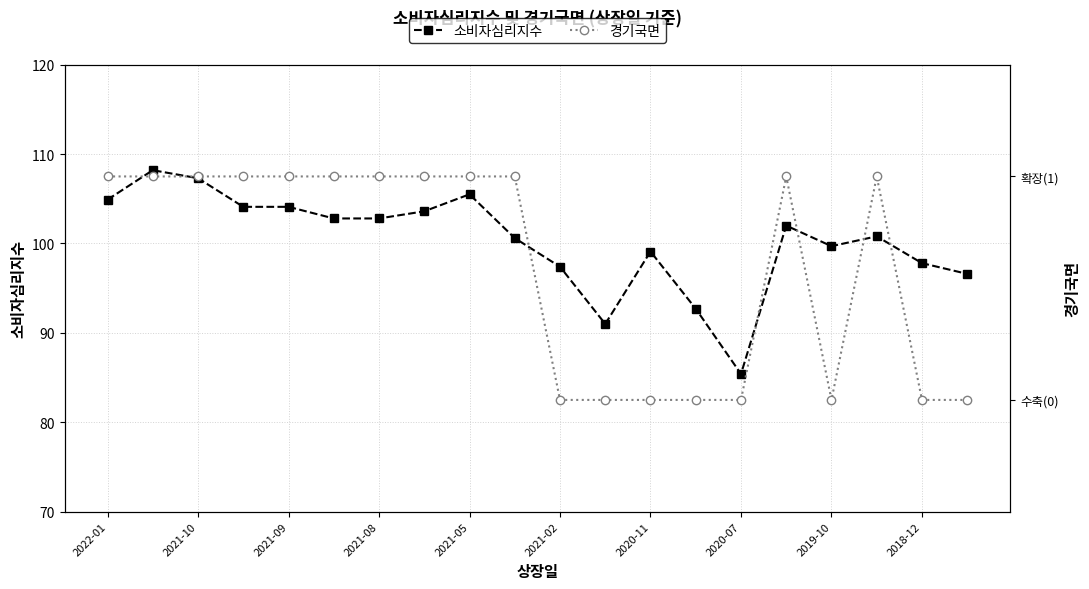

What is the value of the 소비자심리지수 point at the 18th from the left?

100.8